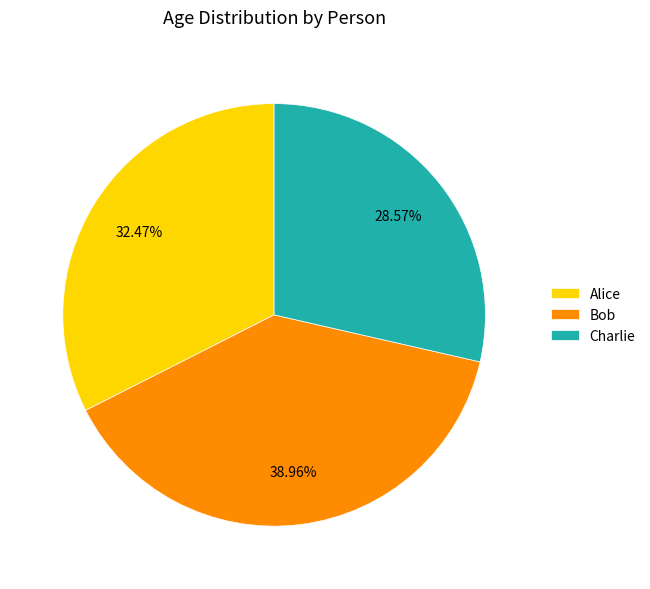

To the nearest percent, what is the difference between the largest and smallest slice percentages?

10%